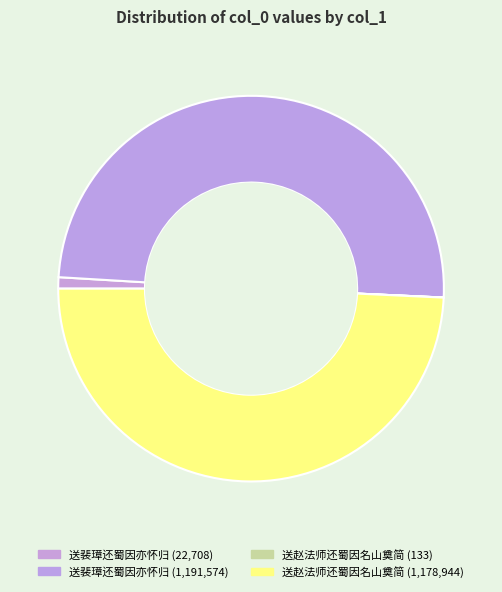

How many segments does this pie chart have?

4